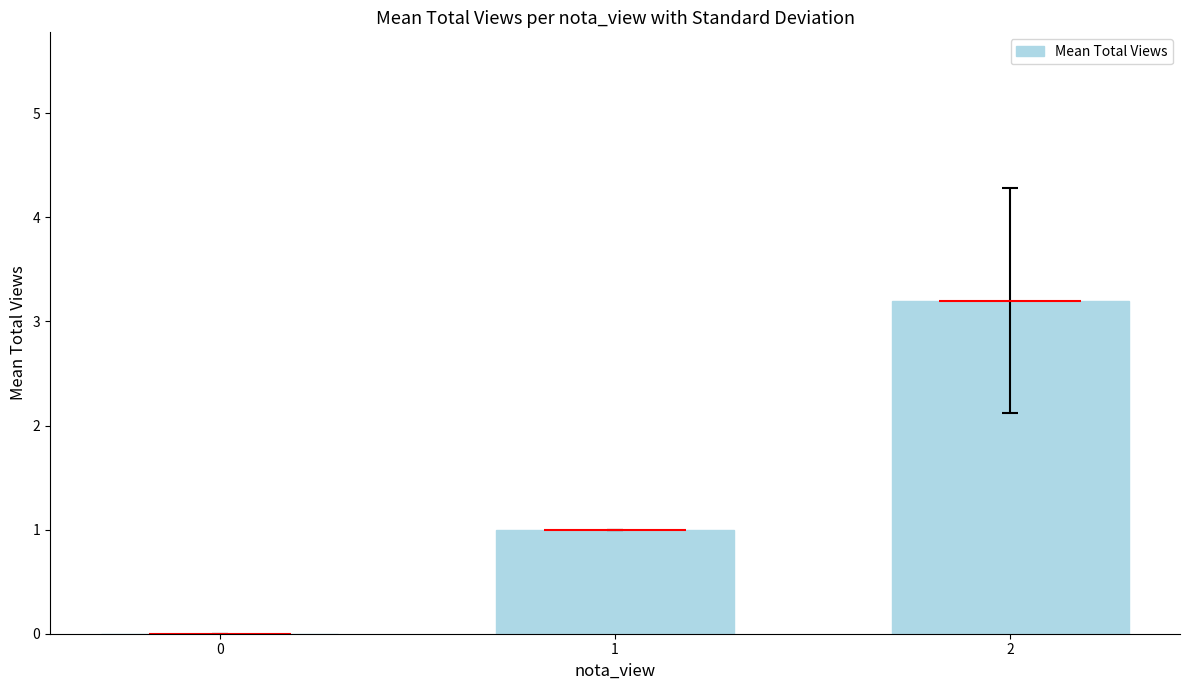

Rank the categories by value from highest to lowest.

2, 1, 0